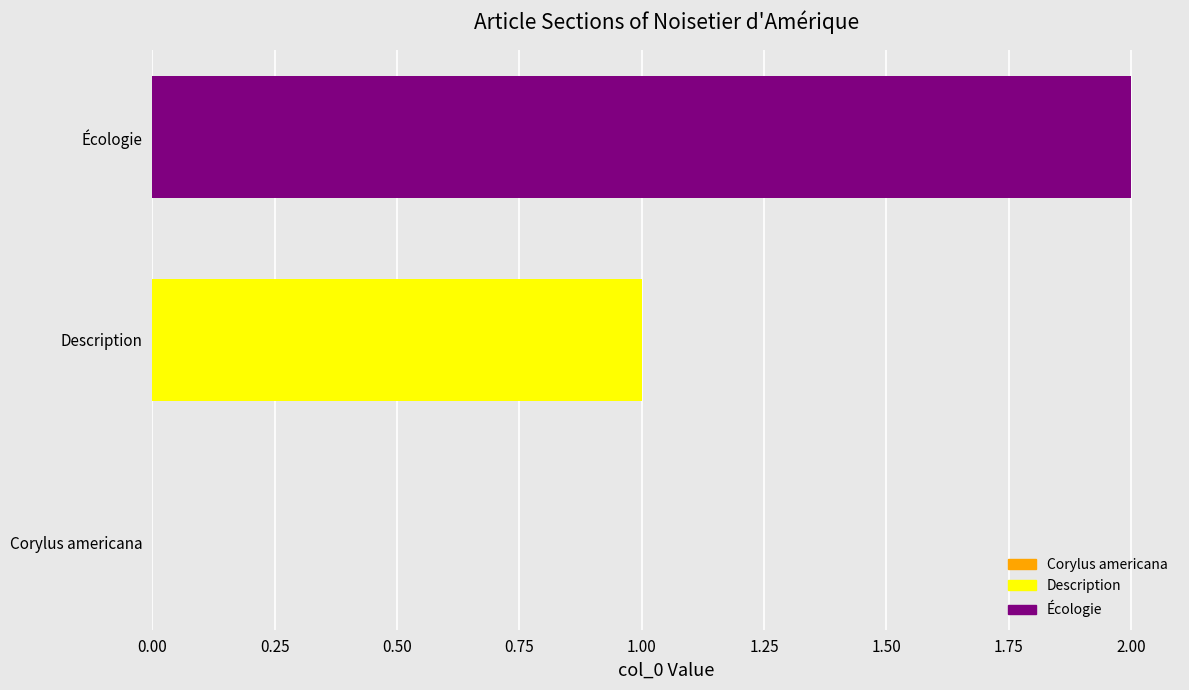

What is the sum of all values?

3